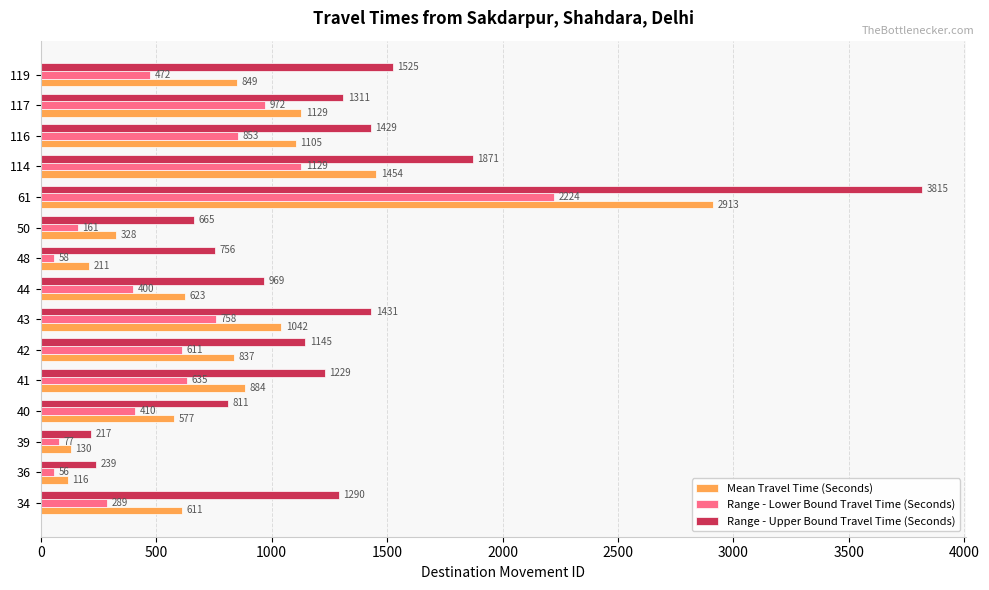

What is the maximum value shown in the chart?

3815